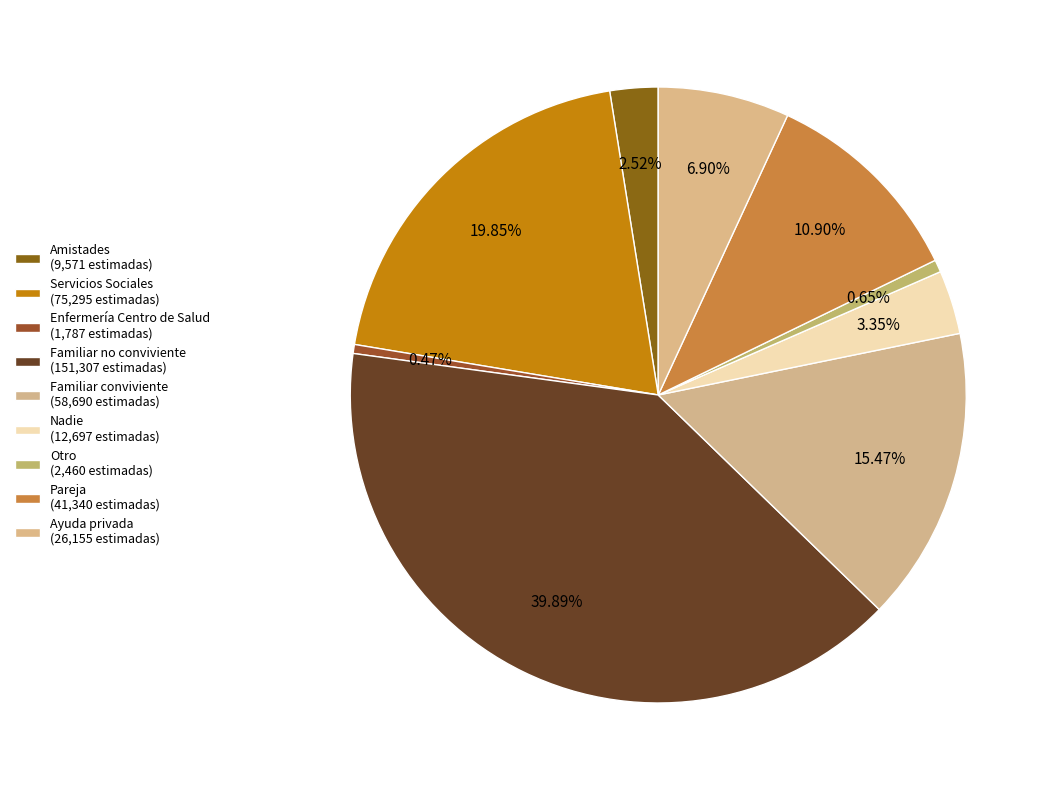

How many segments does this pie chart have?

9